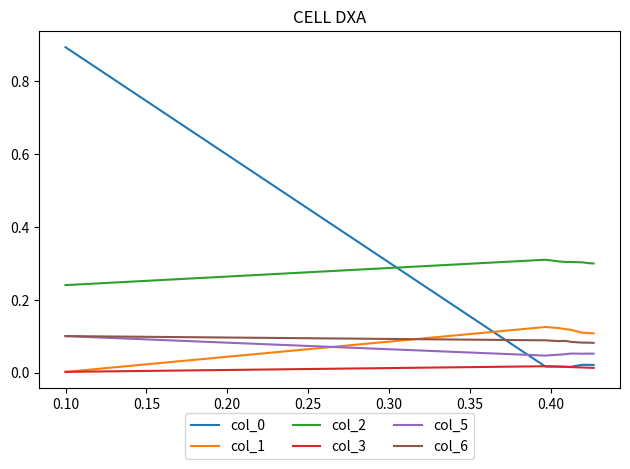

True or false: col_5 and col_3 cross at least once.

False